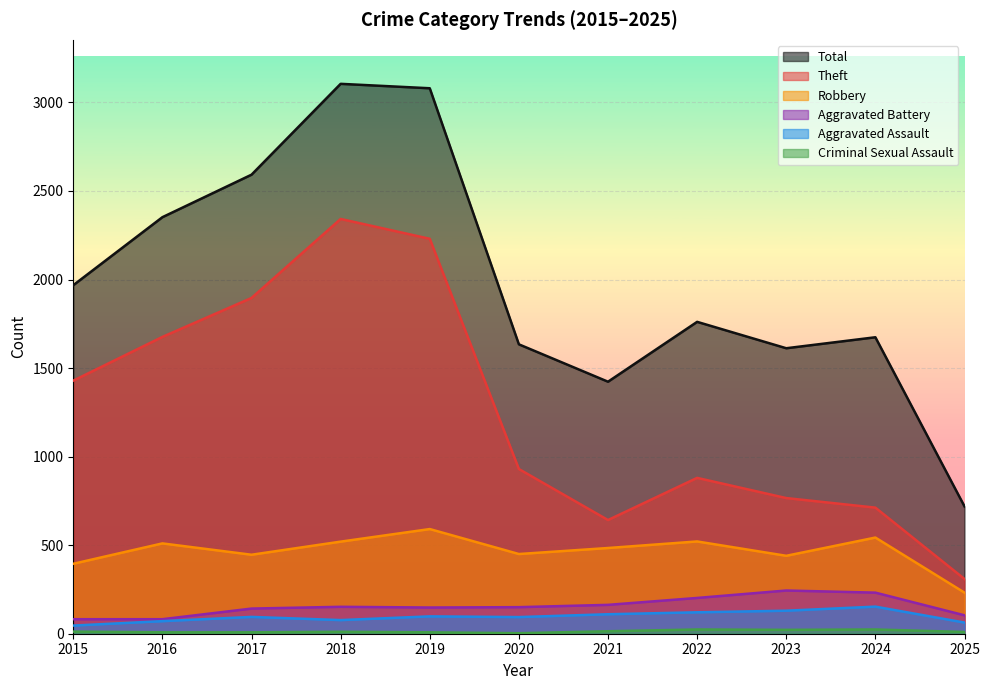

In Total, how many points are lower than both neighbors (excluding endpoints)?

2